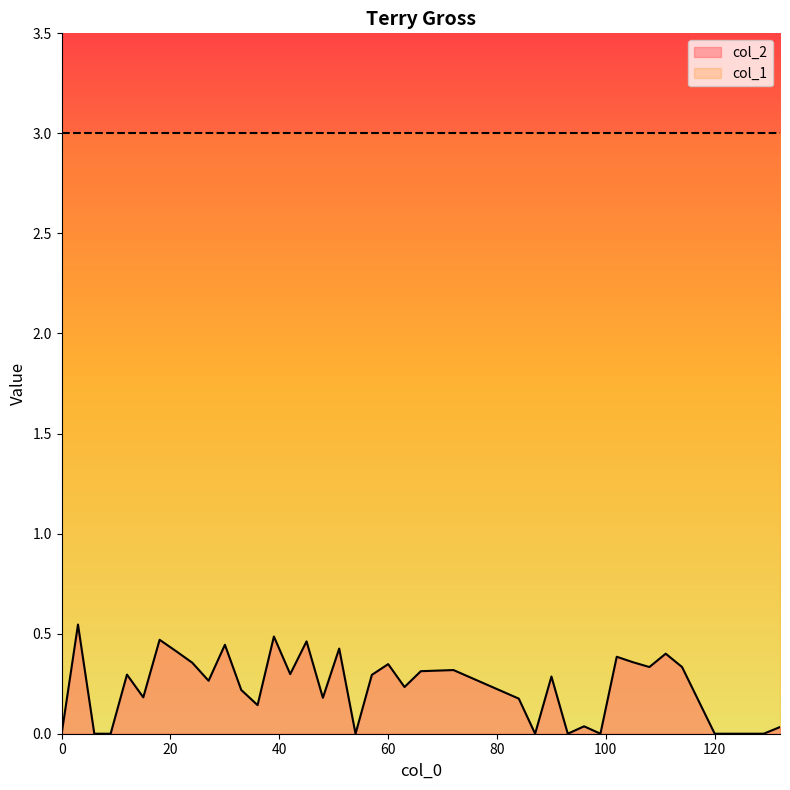

What is the difference between the maximum and second lowest values?

0.5